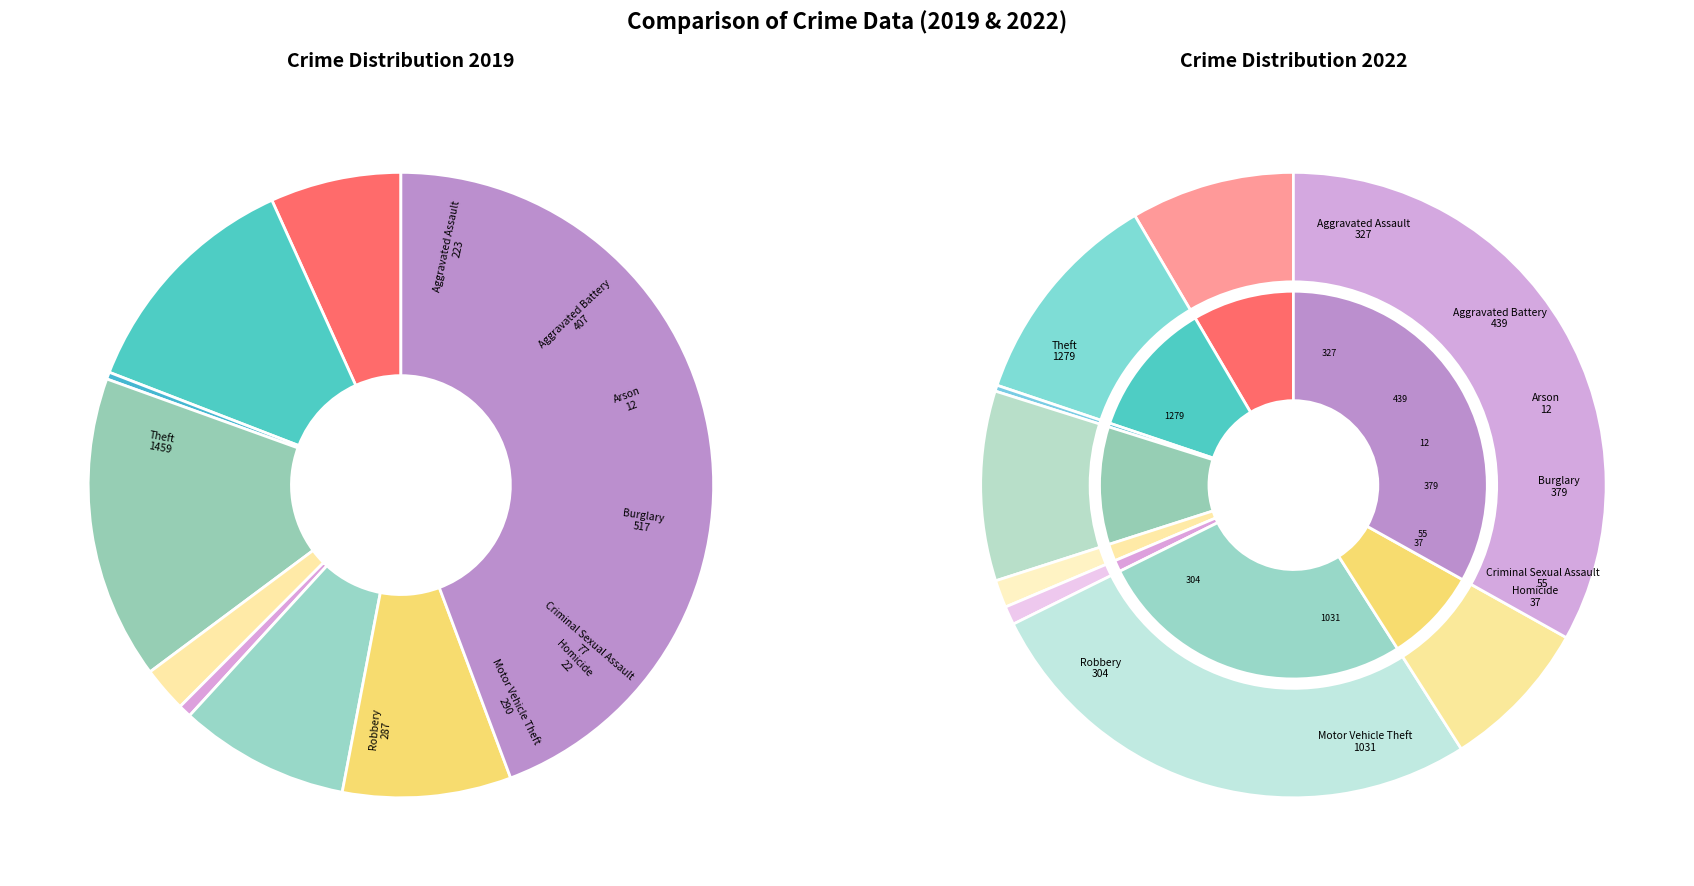

What is the total percentage of Aggravated Assault and Burglary?

22.5%